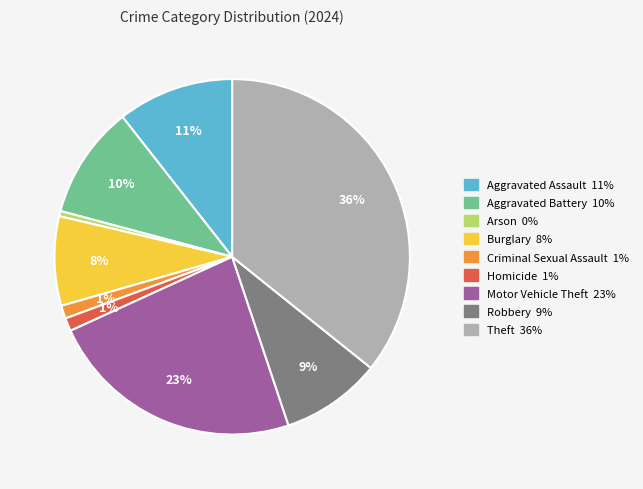

Does Burglary account for over 50% of the chart?

No